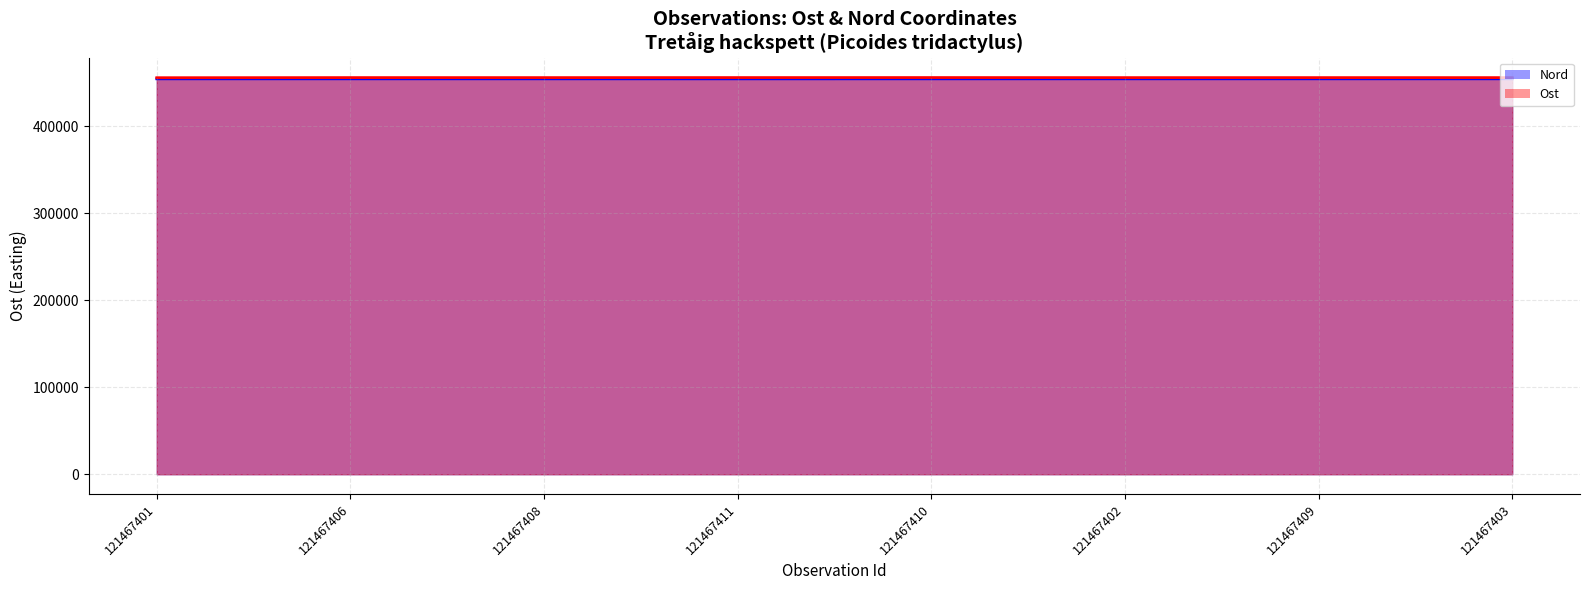

Which series has the largest total across all categories?

Ost (line)